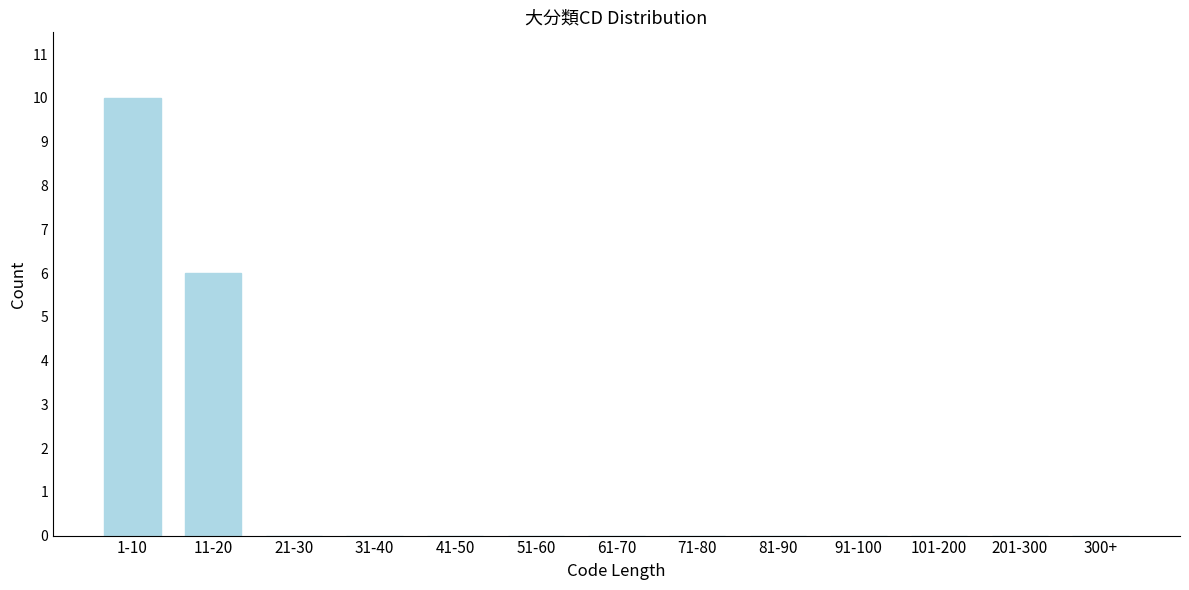

Reading left to right, list all the values displayed in this chart.

1-10=10	11-20=6	21-30=0	31-40=0	41-50=0	51-60=0	61-70=0	71-80=0	81-90=0	91-100=0	101-200=0	201-300=0	300+=0